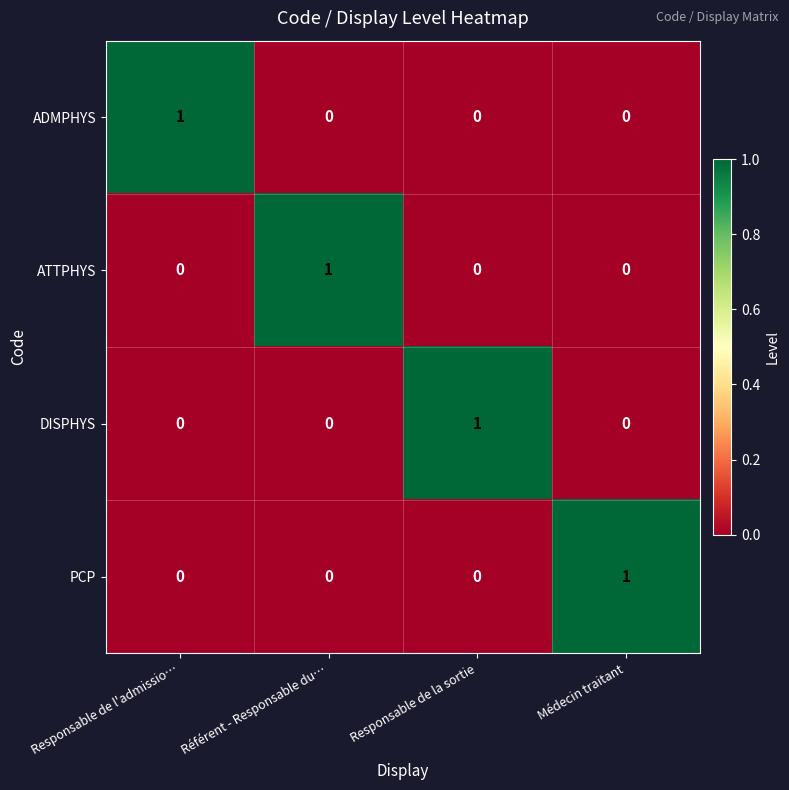

How many data points does each series have?

4